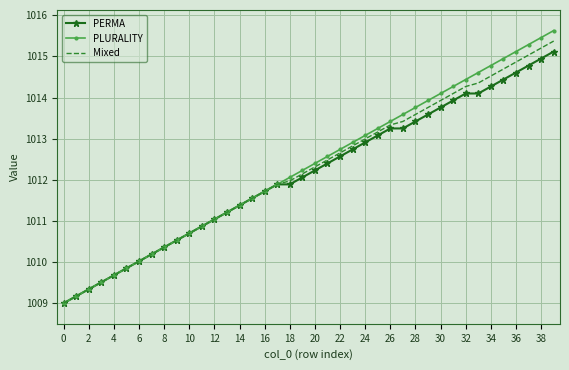

List the series in order of their peak value, lowest first.

PERMA, Mixed, PLURALITY